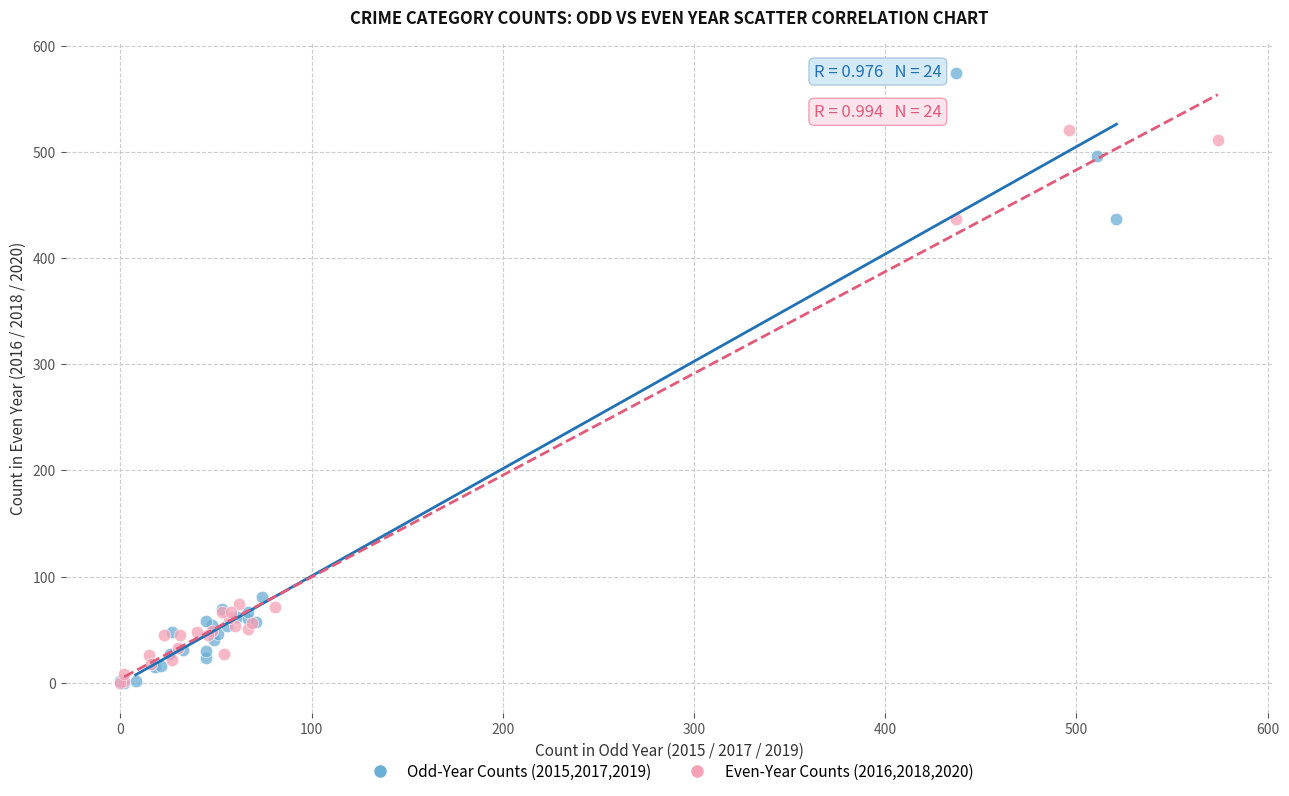

Which series reaches the maximum Y coordinate?

Odd-Year Counts (2015,2017,2019)